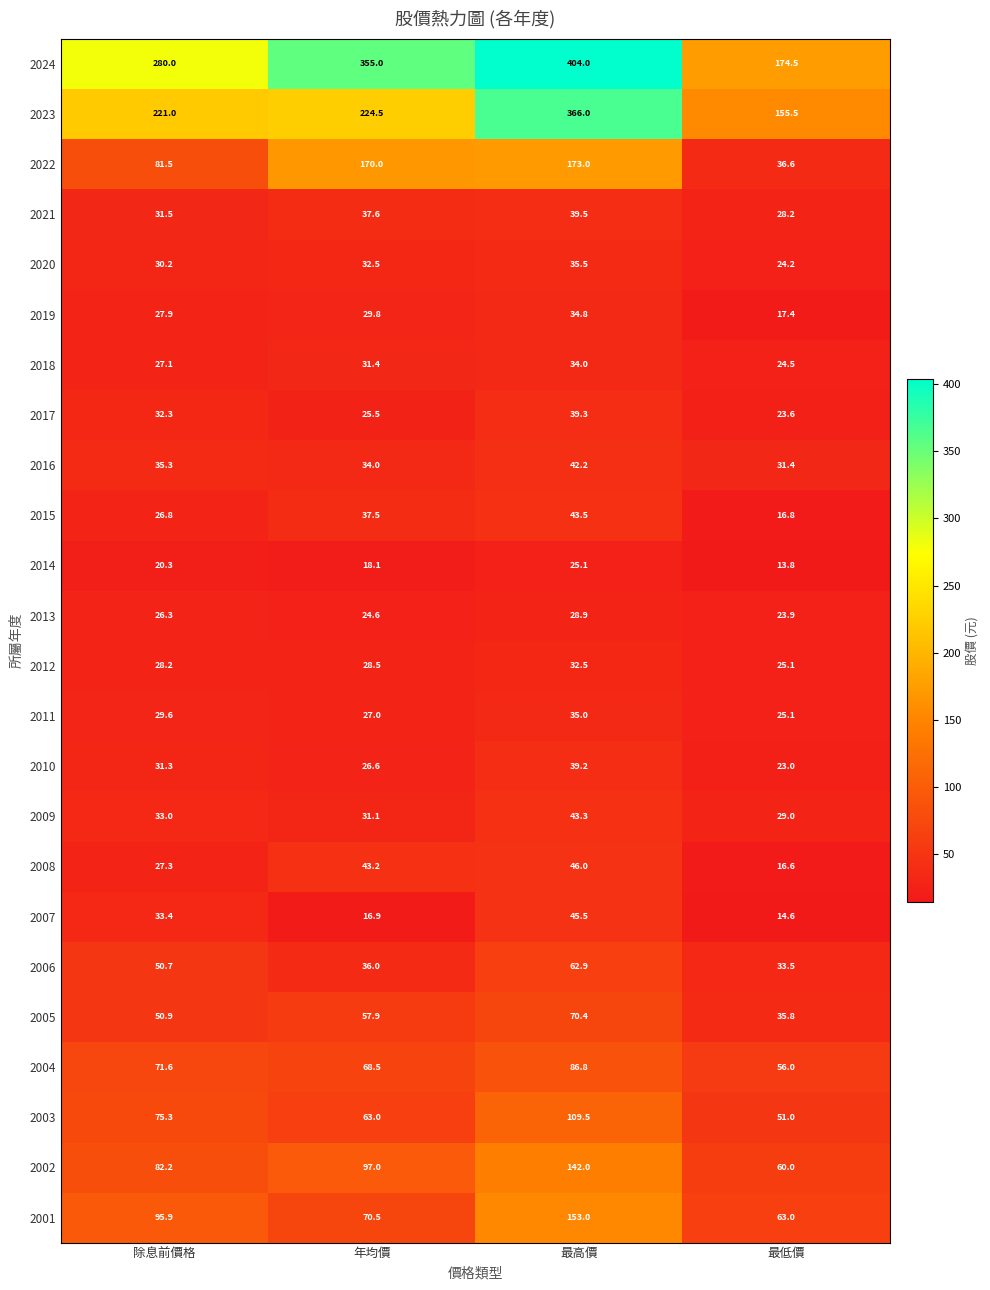

The 2013 series shows 16.1 at 最高價. True or false?

False